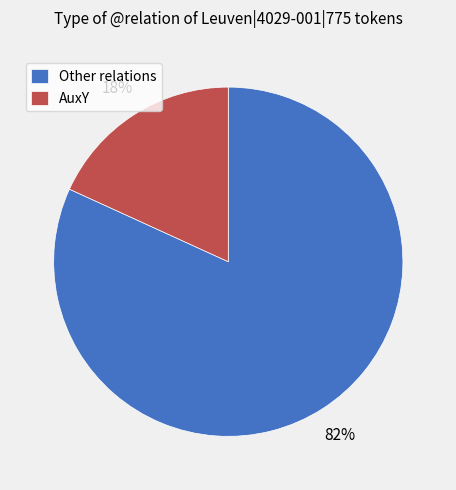

How many slices are in this pie chart?

2